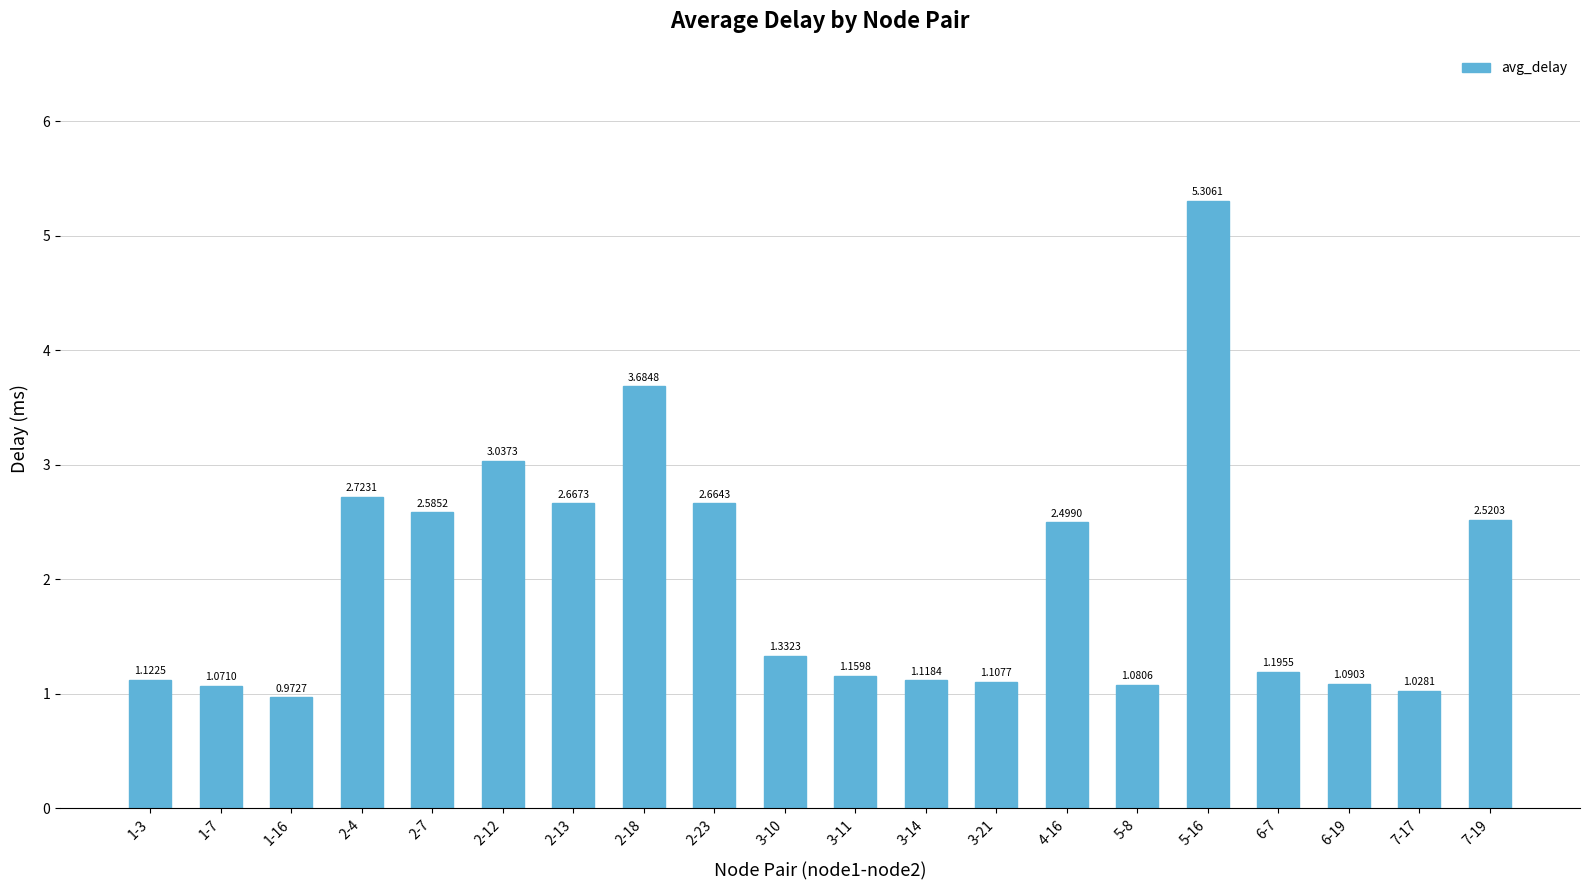

What is the change in value from 2-7 to 3-11?

-1.4